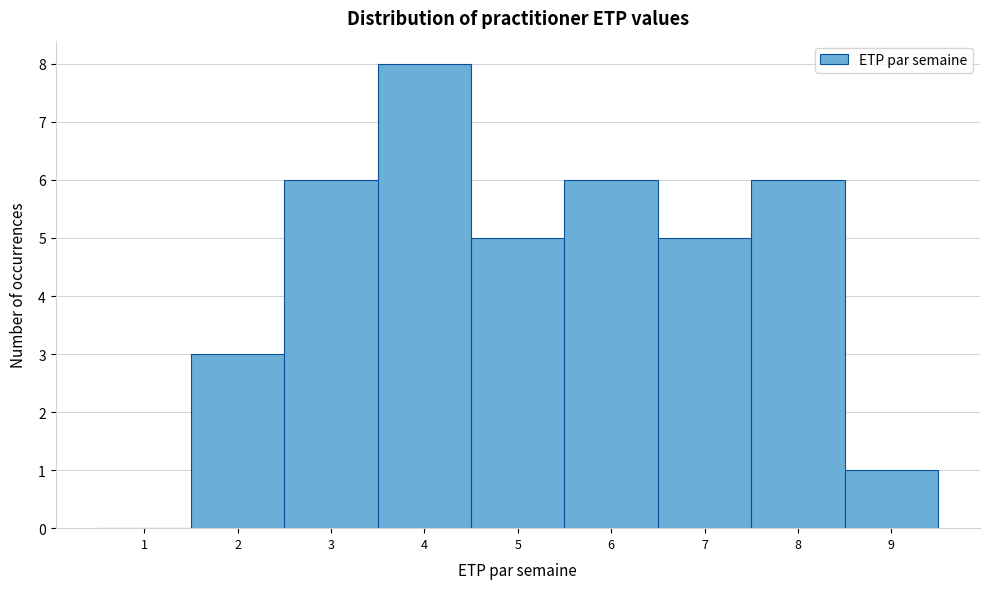

How tall is the bar that spans 1.5 to 2.5 on the x-axis? The values are not printed on the chart, so give them approximately, as read against the axis.

3